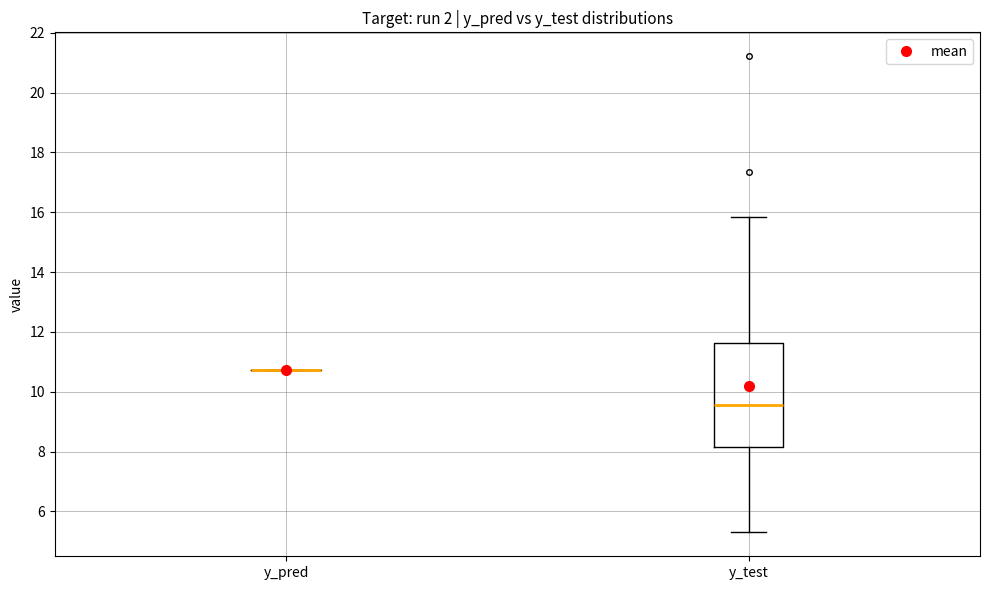

Reading left to right, transcribe this box plot: for each box, give where its median line is, the range the box spans, and where its two whiskers end, as read against the y-axis. The values are not printed on the chart, so give them approximately, as read against the axis.

y_pred: box collapsed to a line at 10.8, whiskers 10.8 to 10.8
y_test: median 9.6, box 8.2 to 11.6, whiskers 5.2 to 15.8